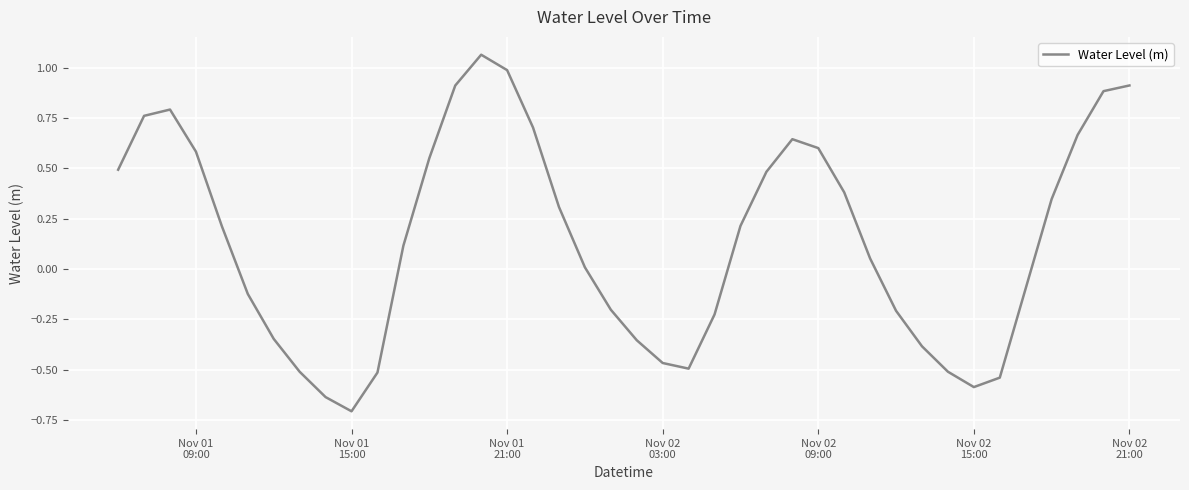

What is the minimum value shown in the chart?

-0.7